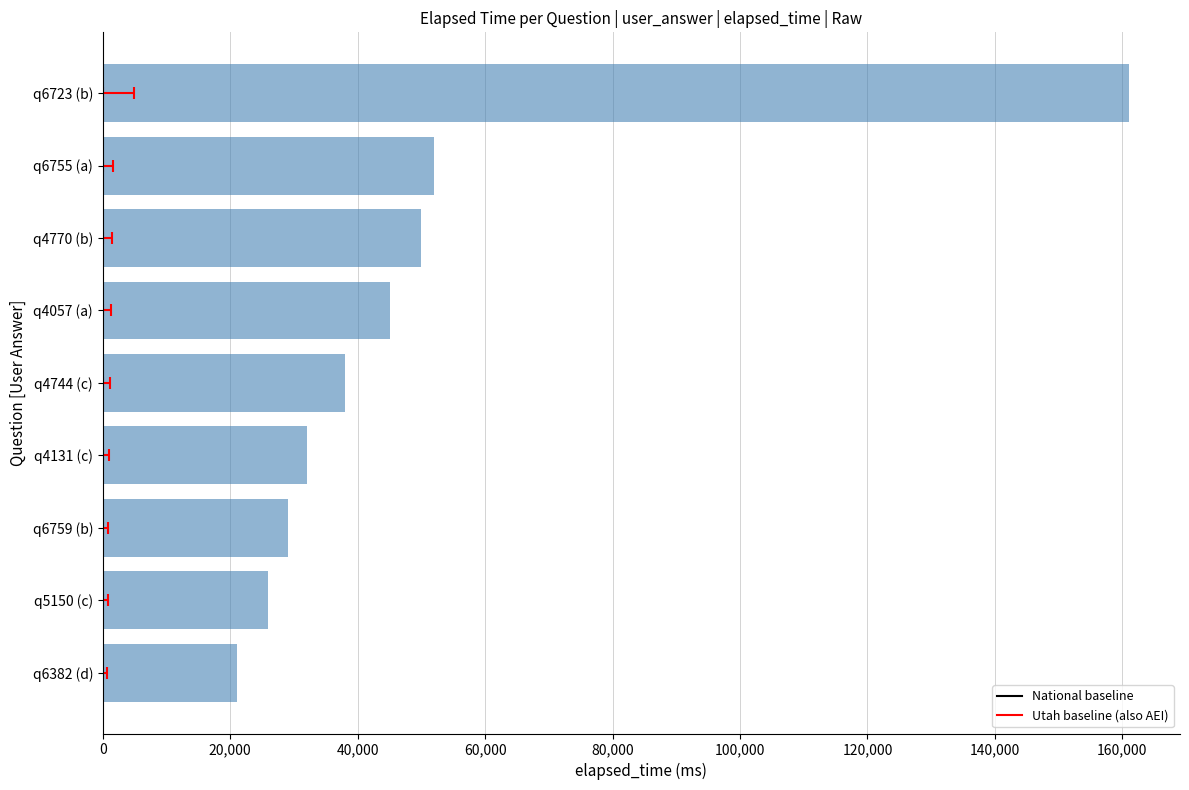

Are the bars grouped side by side (vs. stacked)?

No